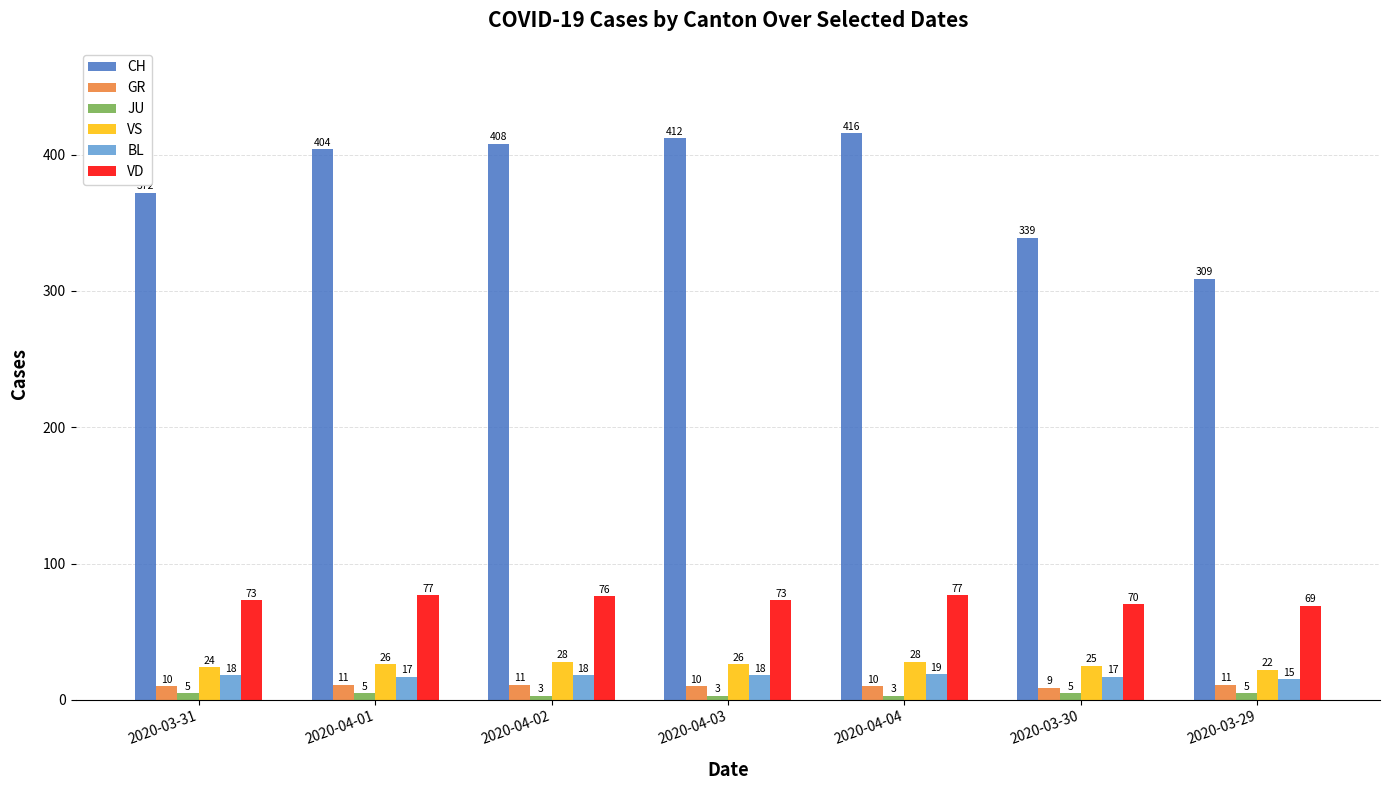

Which series has the largest total across all categories?

CH